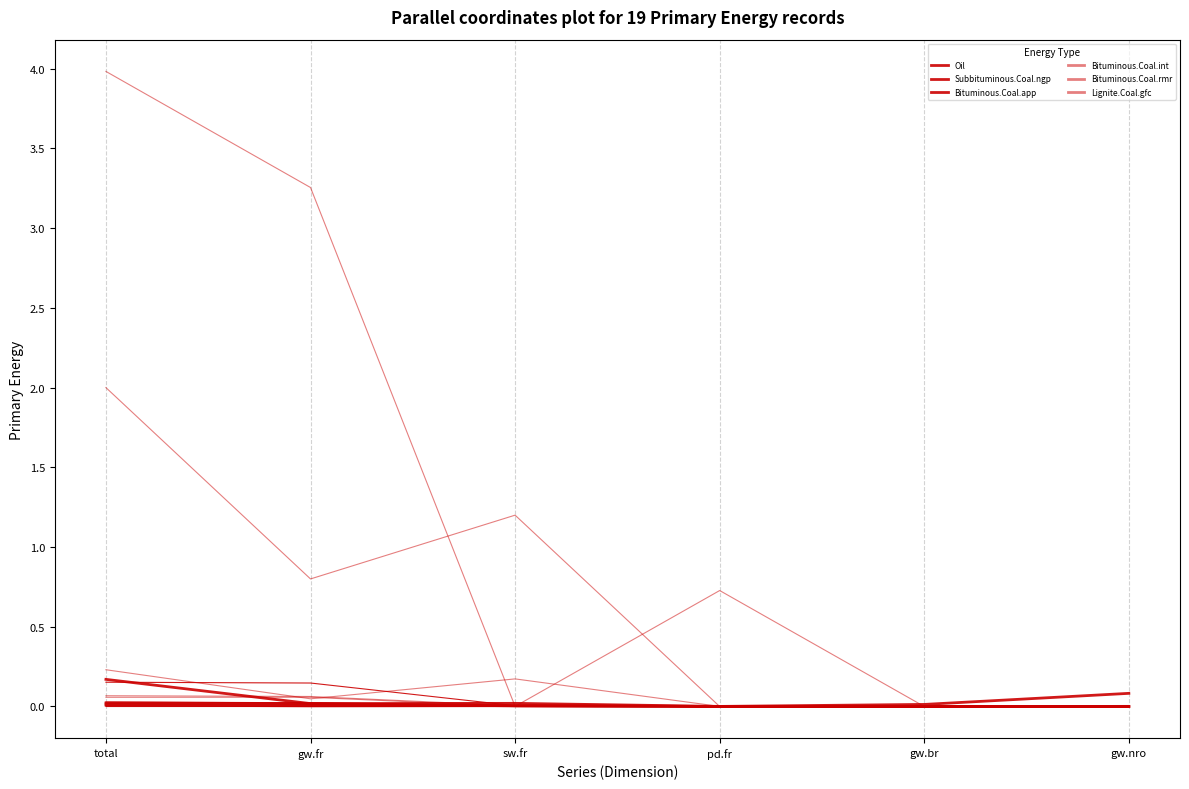

Does the chart display data point markers on the line(s)?

No